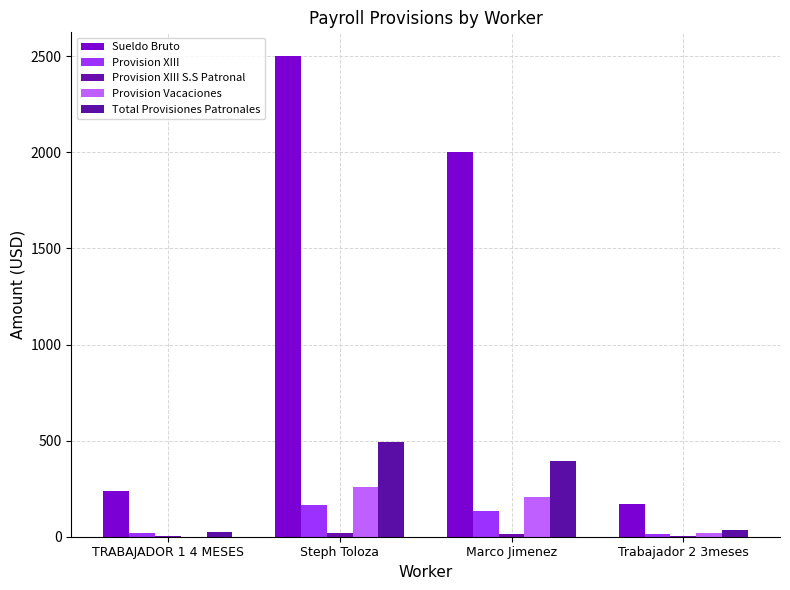

What is the difference between the Sueldo Bruto values at TRABAJADOR 1 4 MESES and Steph Toloza?

2261.0